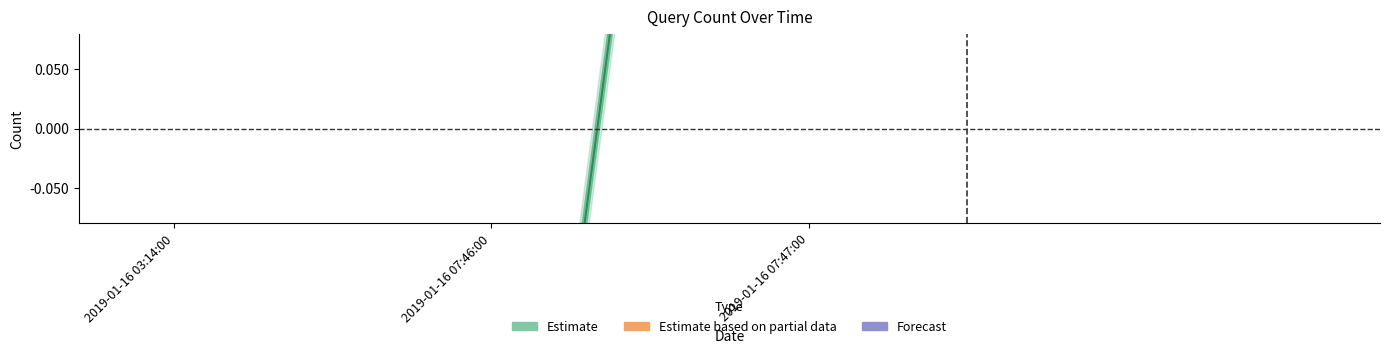

Reading right to left, list all the values displayed in this chart.

2019-01-16 07:47:00=1.3	2019-01-16 07:46:00=-0.7	2019-01-16 03:14:00=-0.7